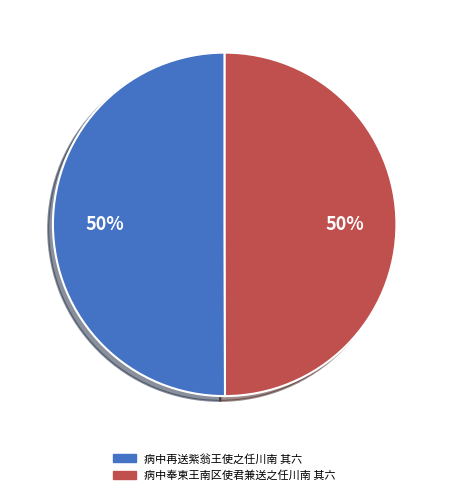

To the nearest percent, what percentage of the pie is 病中奉柬王南区使君兼送之任川南 其六?

50%